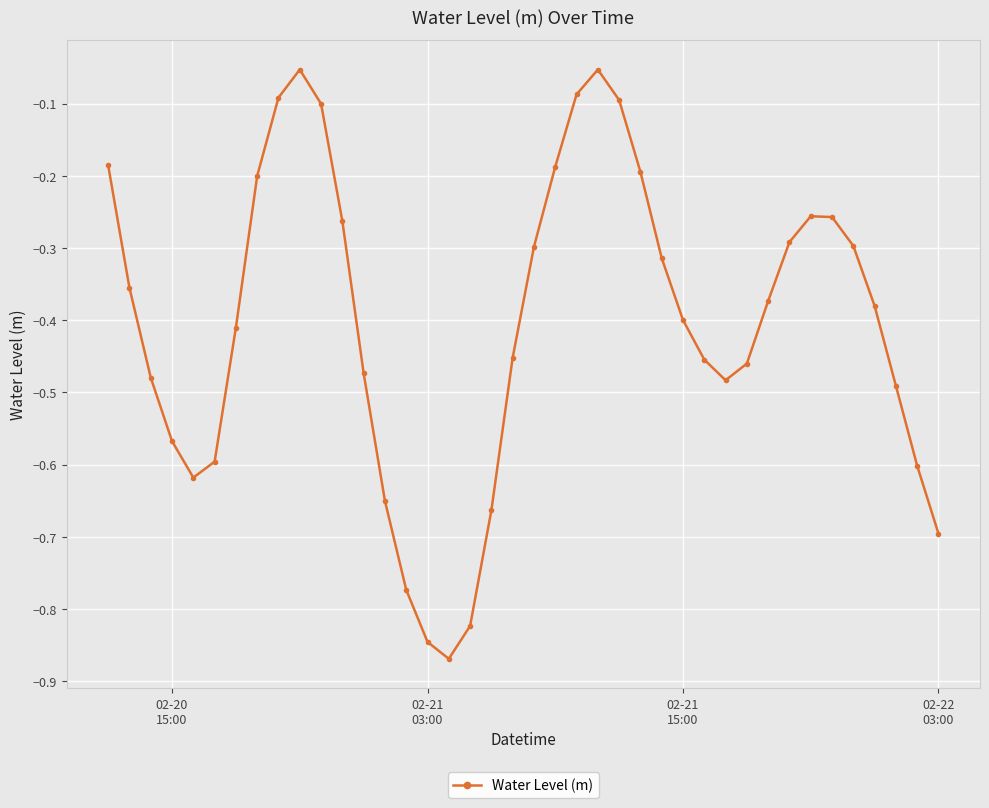

Count the number of categories in the chart.

40